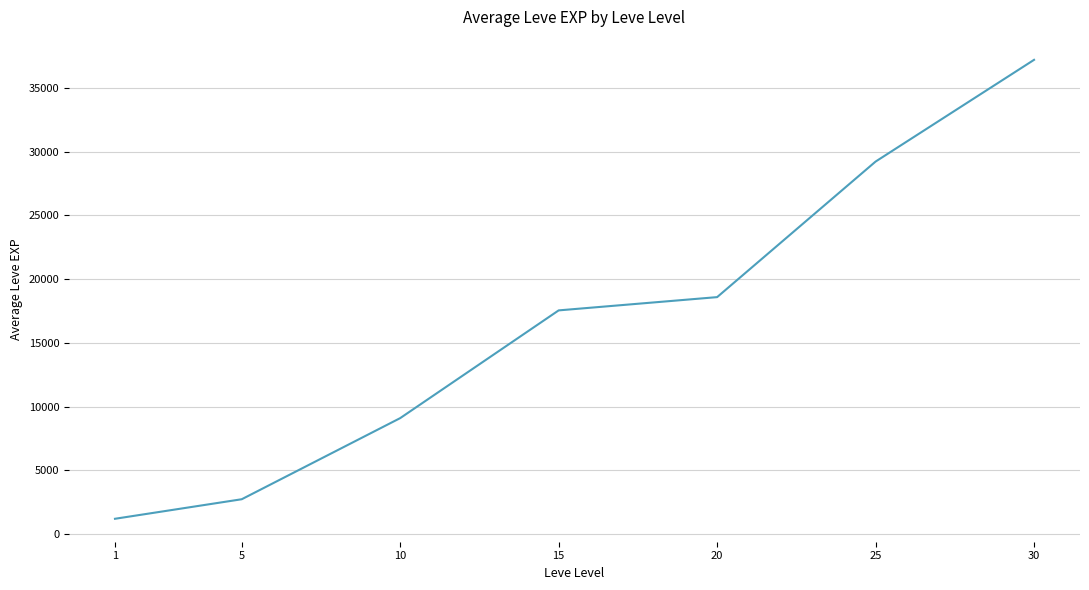

How many lines are shown in the chart?

1